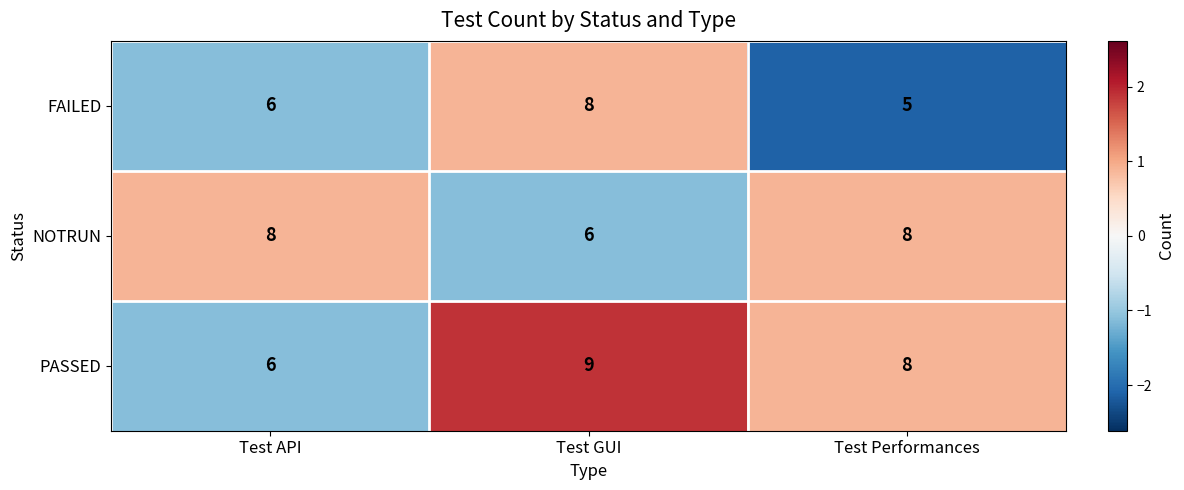

What is the difference between the maximum and minimum values in the PASSED series?

3